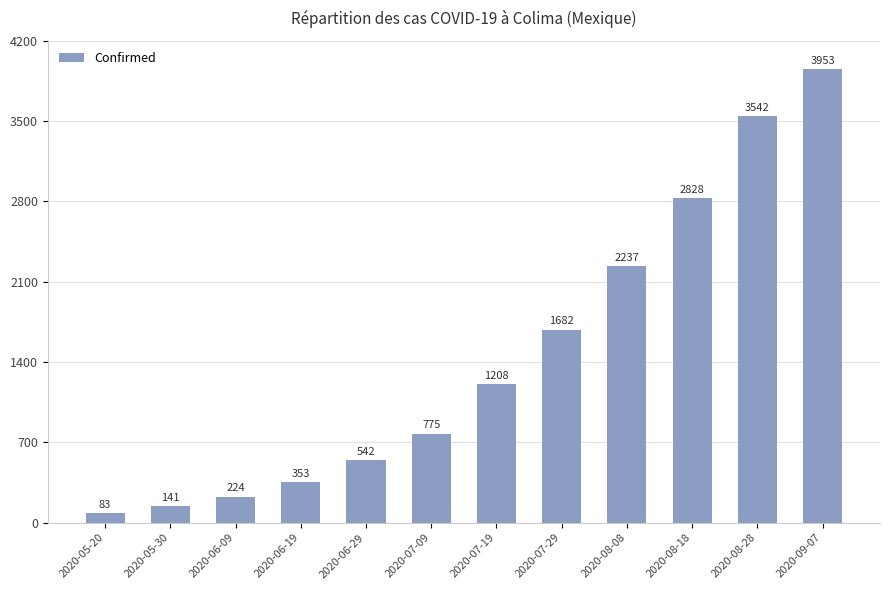

What is the value of the 6th bar from the left?

775